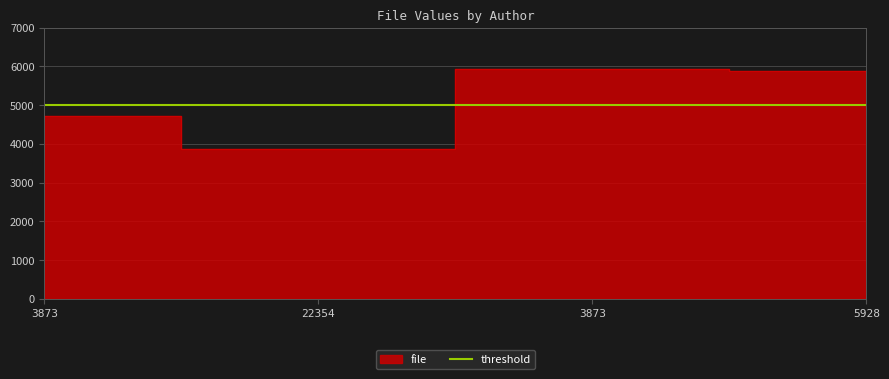

True or false: the data shows 5185 at 22354.

False